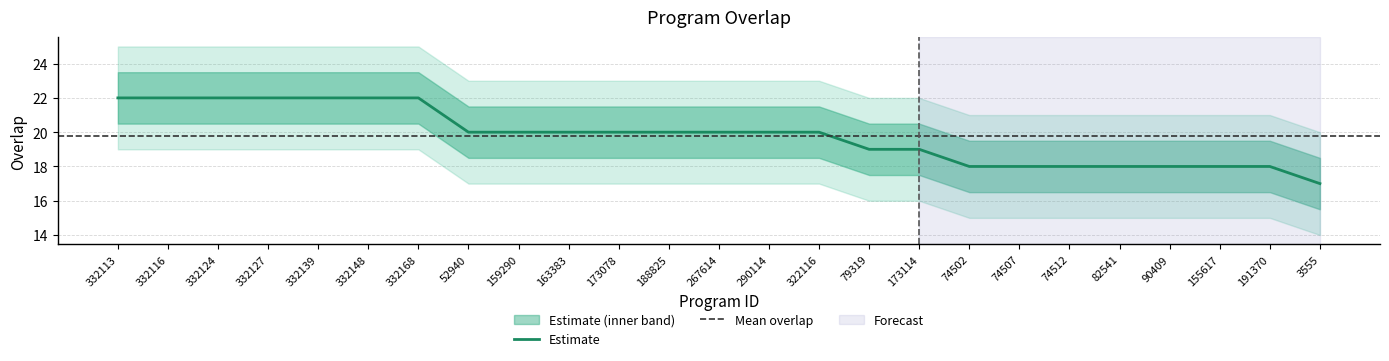

Between 322116 and 3555, which is larger?

322116